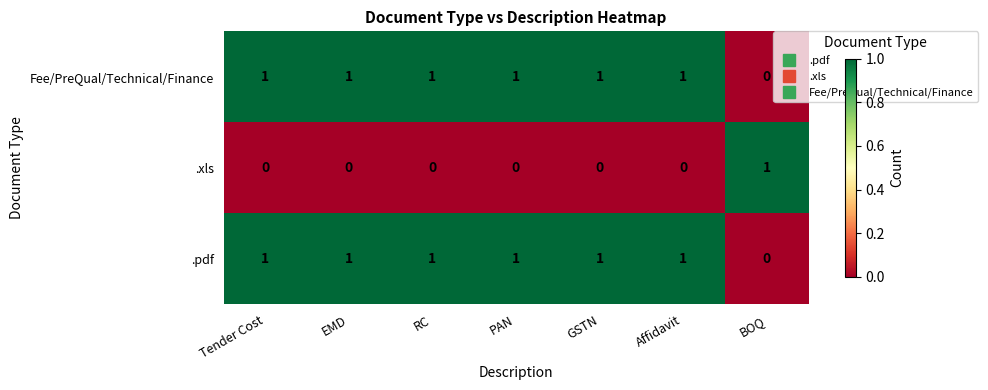

Count the number of data series in this chart.

3